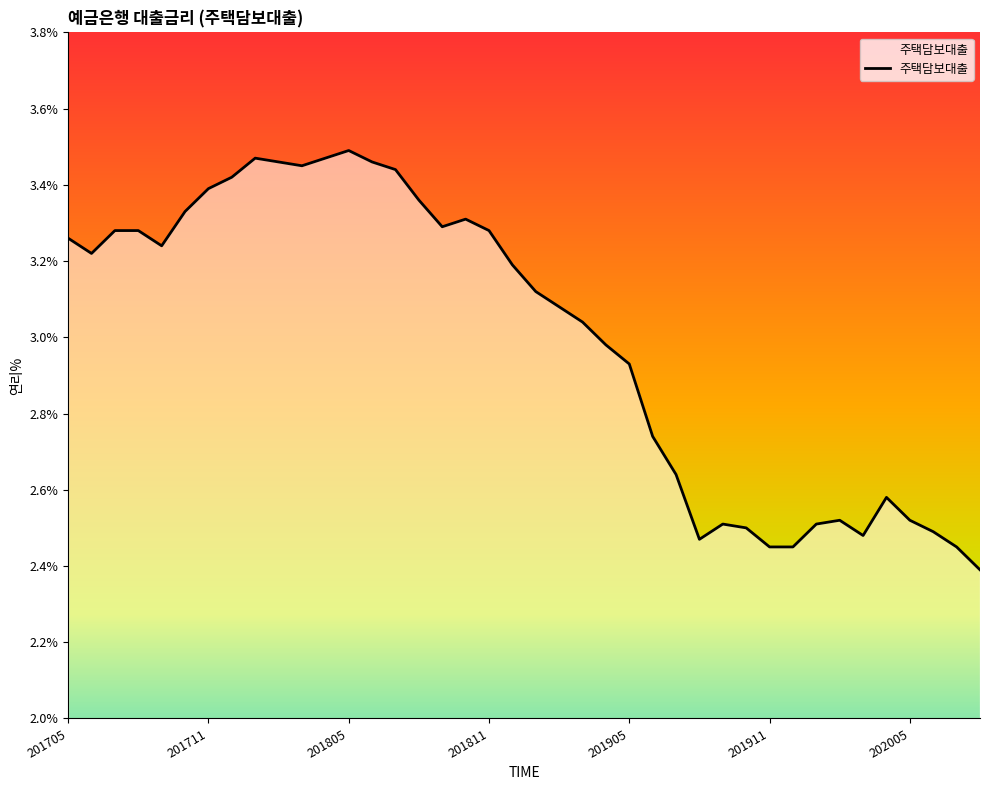

What is the minimum value shown in the chart?

2.4